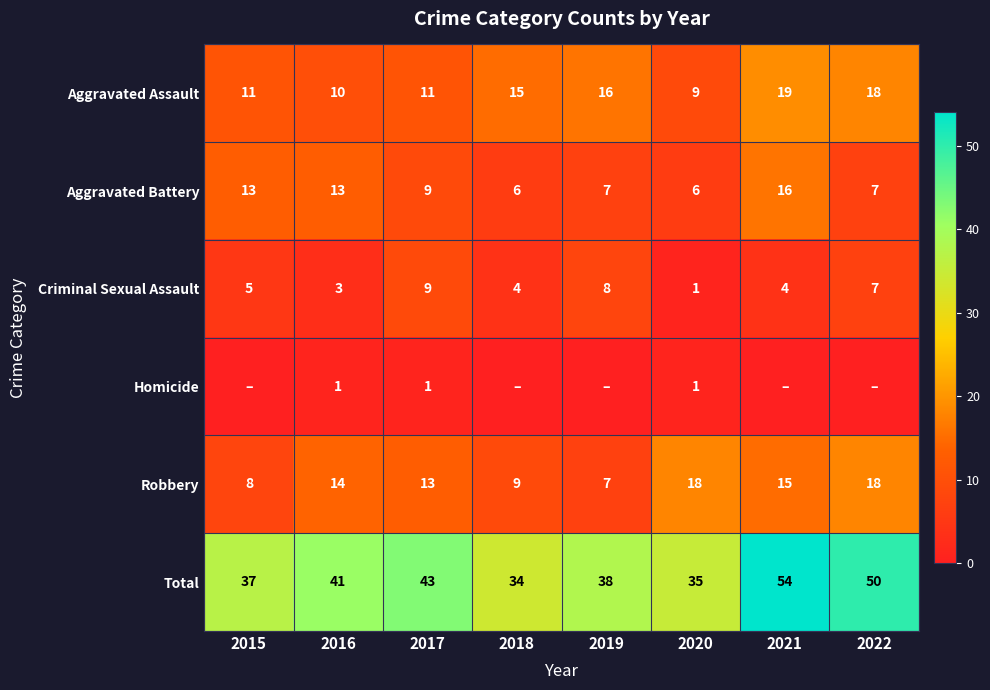

Is the value of Robbery at 2022 greater than the value of Criminal Sexual Assault at 2022?

Yes